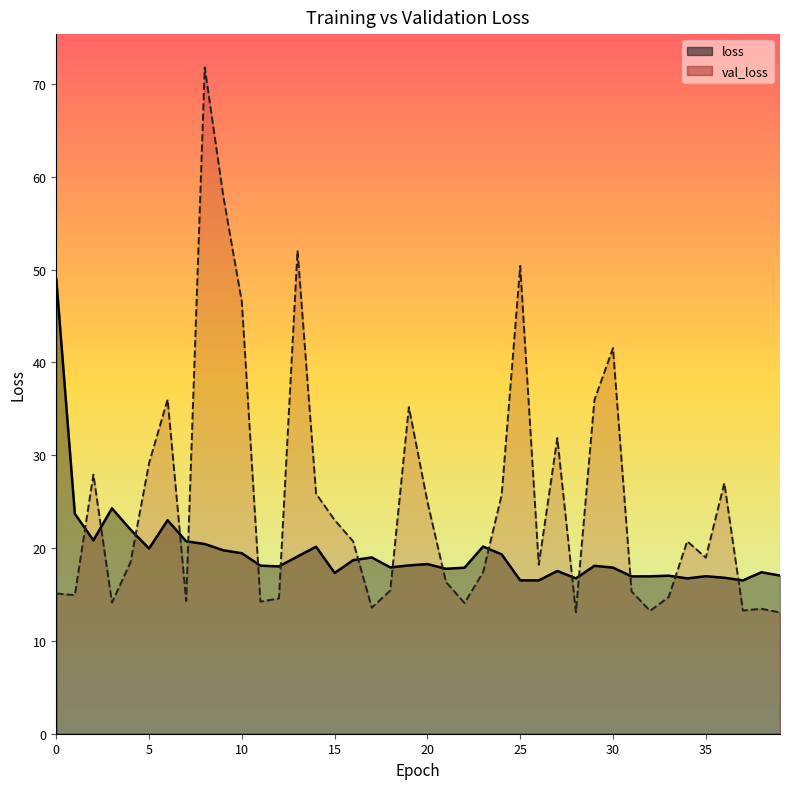

Between 11 and 36, which is larger?

11